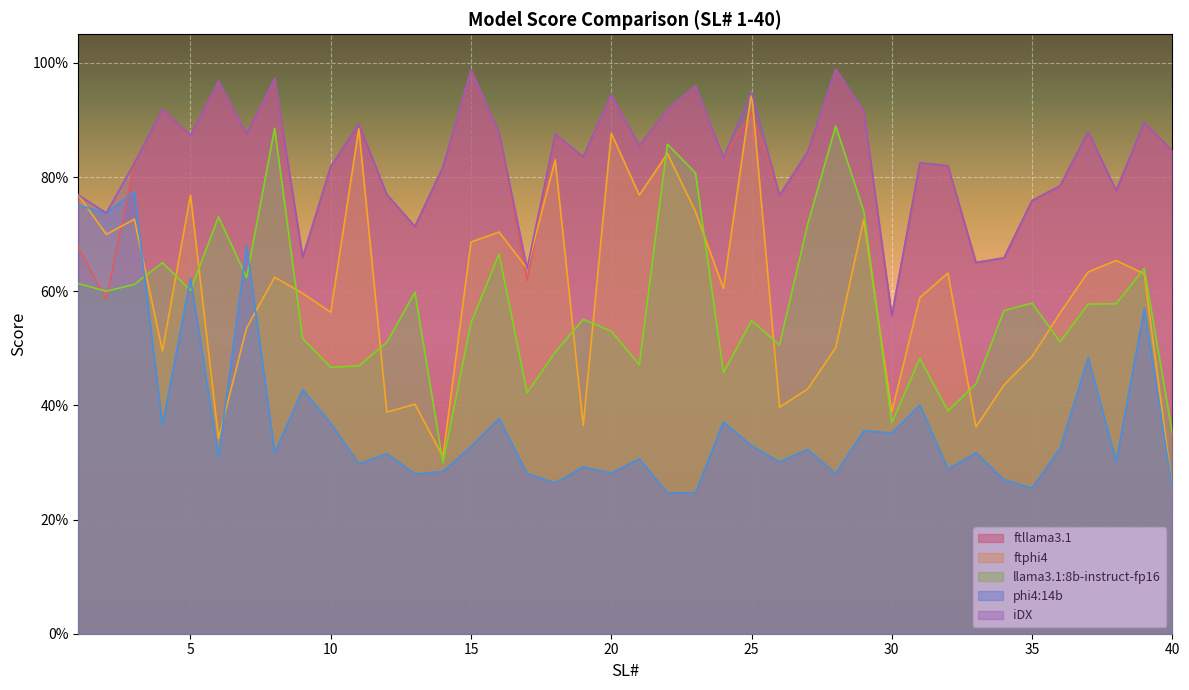

Between 3 and 39, which series saw the biggest shift?

phi4:14b